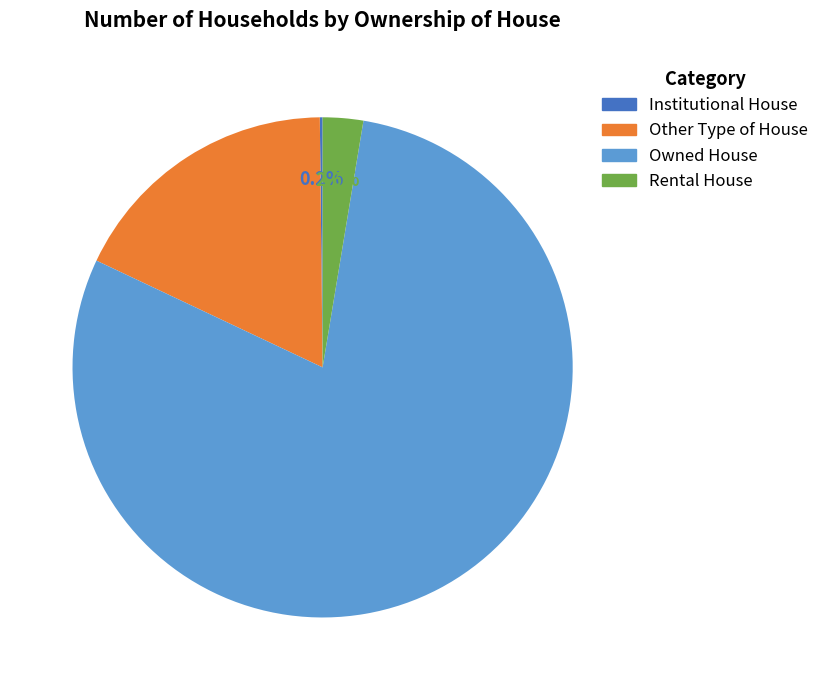

What portion of the pie excludes Other Type of House?

82.2%